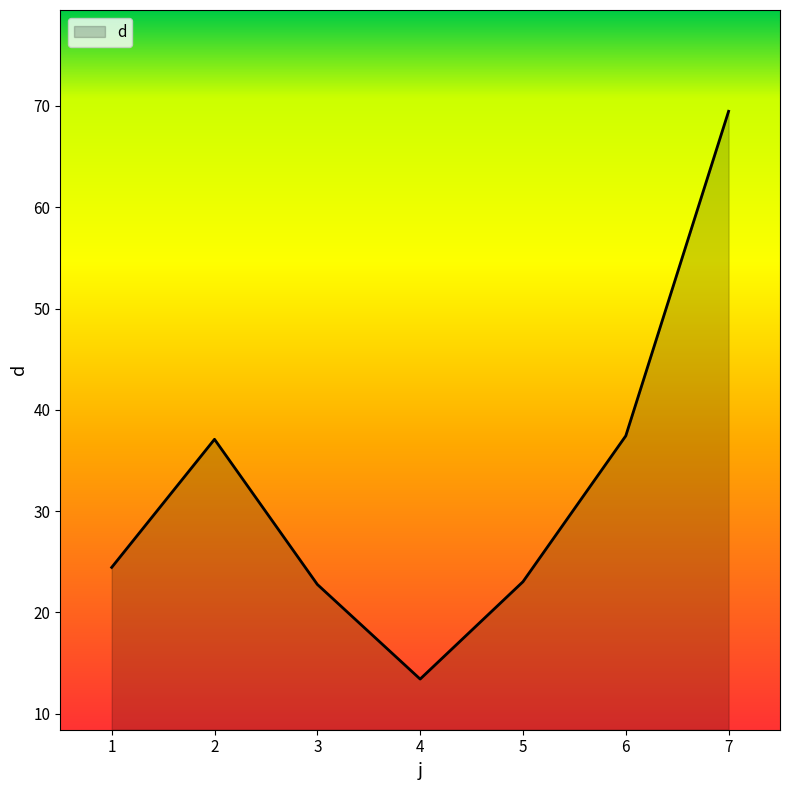

The chart shows a value of 23.0 at 5. True or false?

True